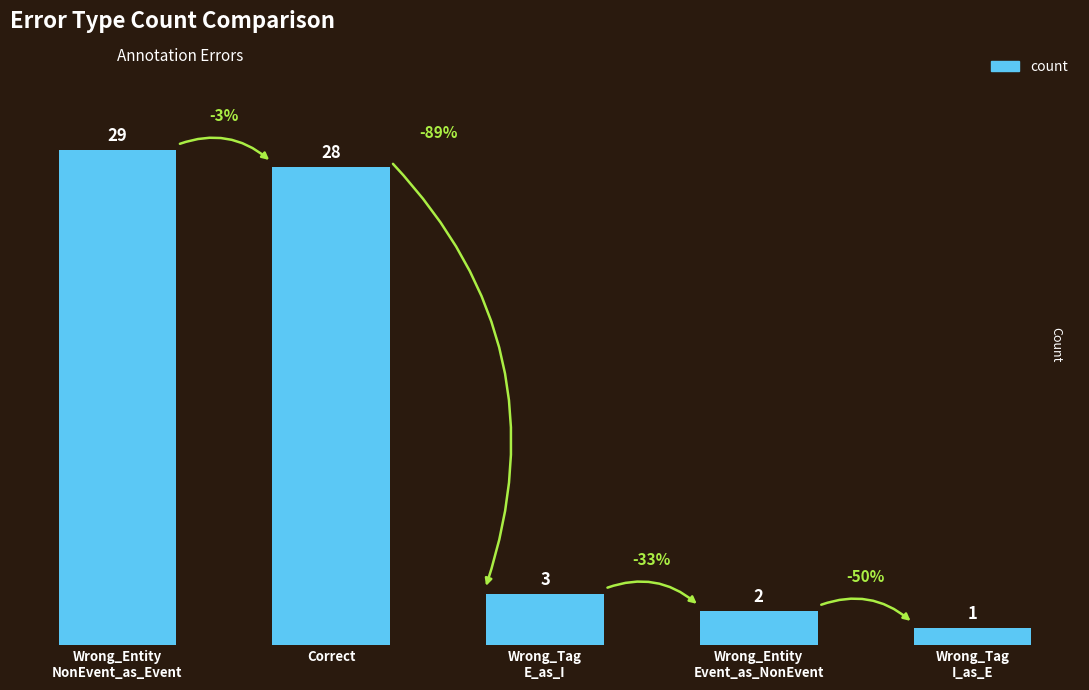

What is the label of the 1st bar from the left?

Wrong_Entity
NonEvent_as_Event